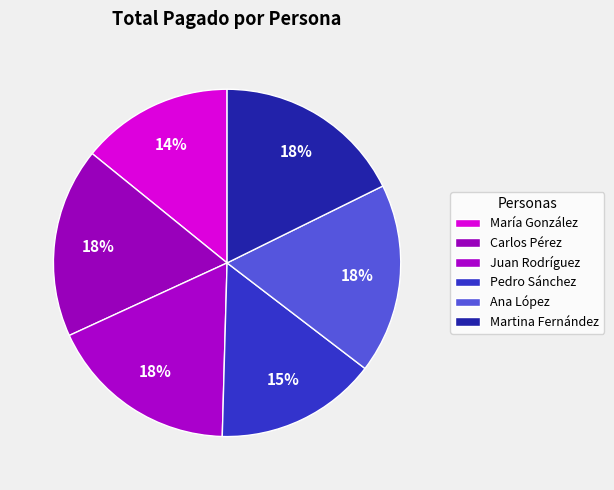

To the nearest percent, what is the average slice percentage?

17%